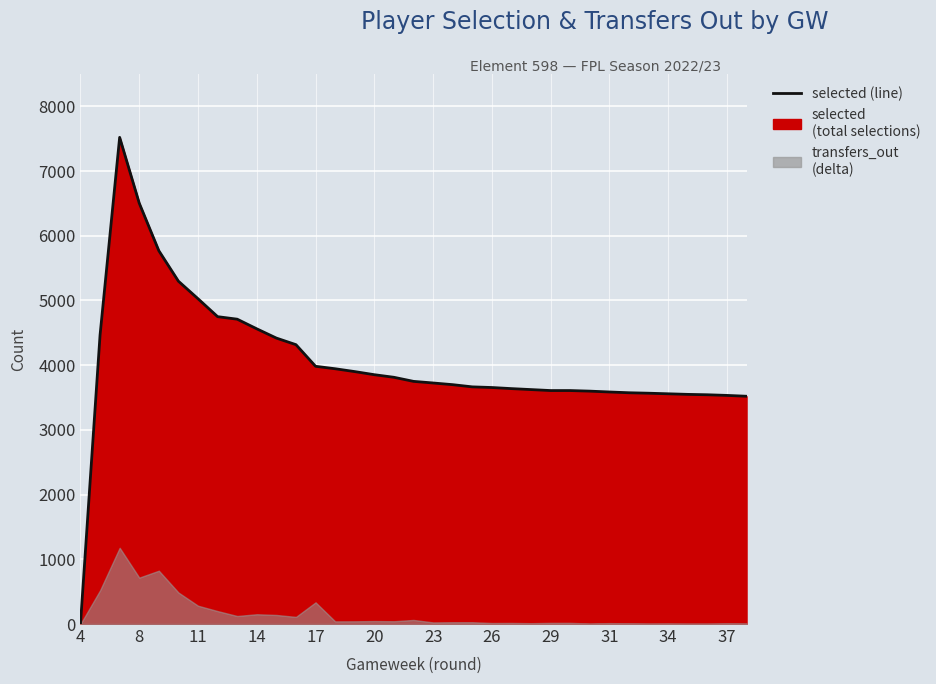

Is it true that the value at 34 is 3558?

True